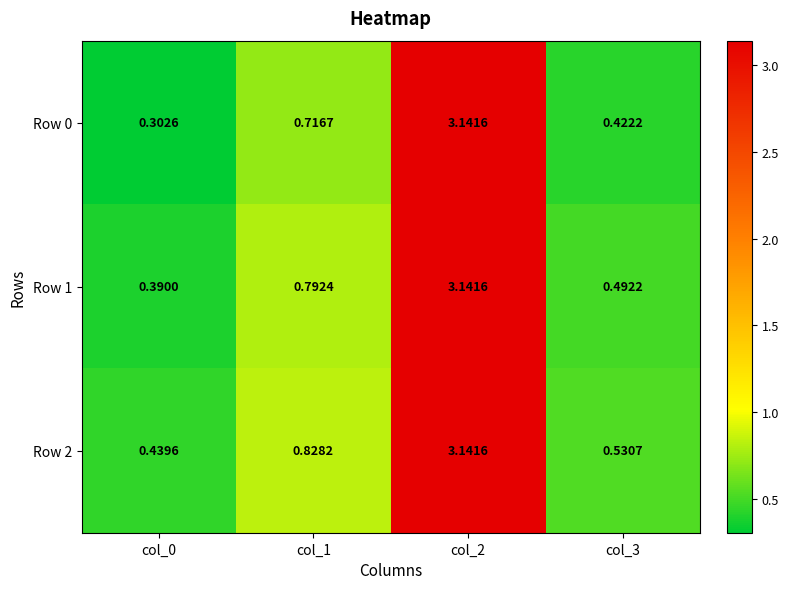

Is the value of Row 0 at col_0 greater than the value of Row 2 at col_2?

No